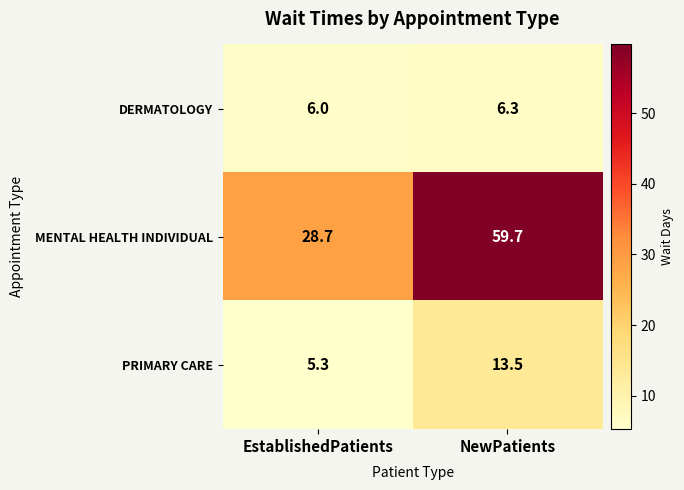

Reading right to left, transcribe all the data shown in this chart.

DERMATOLOGY: NewPatients=6.3	EstablishedPatients=6.0
MENTAL HEALTH INDIVIDUAL: NewPatients=59.7	EstablishedPatients=28.7
PRIMARY CARE: NewPatients=13.5	EstablishedPatients=5.3